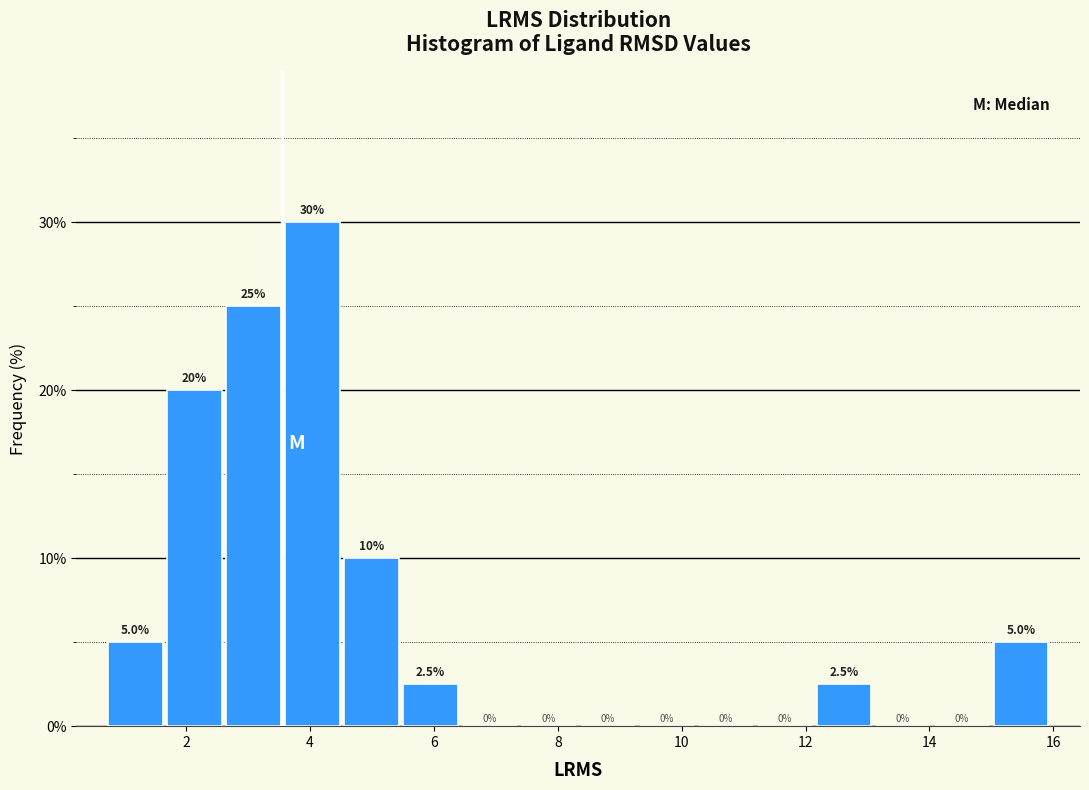

Which range on the x-axis has the tallest bar?

3.6 to 4.6